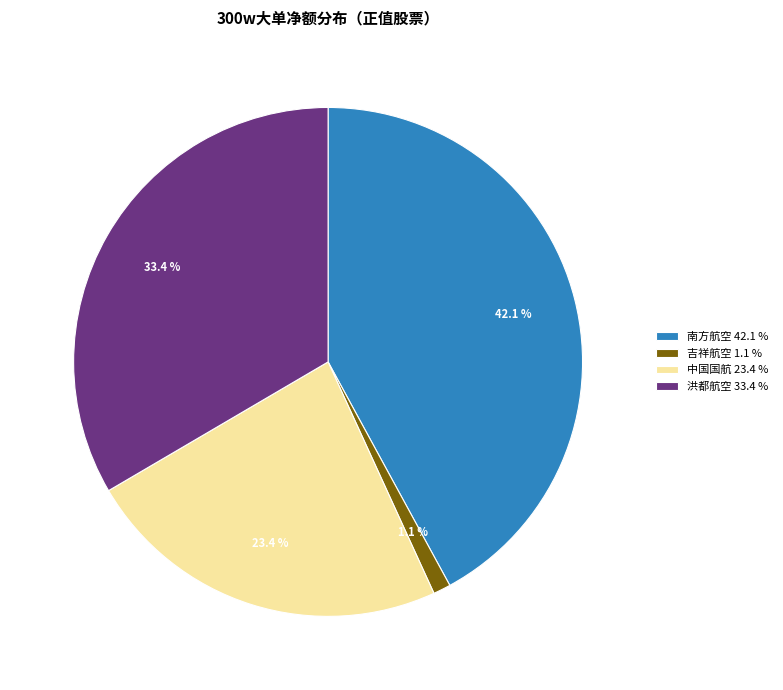

How many slices are in this pie chart?

4